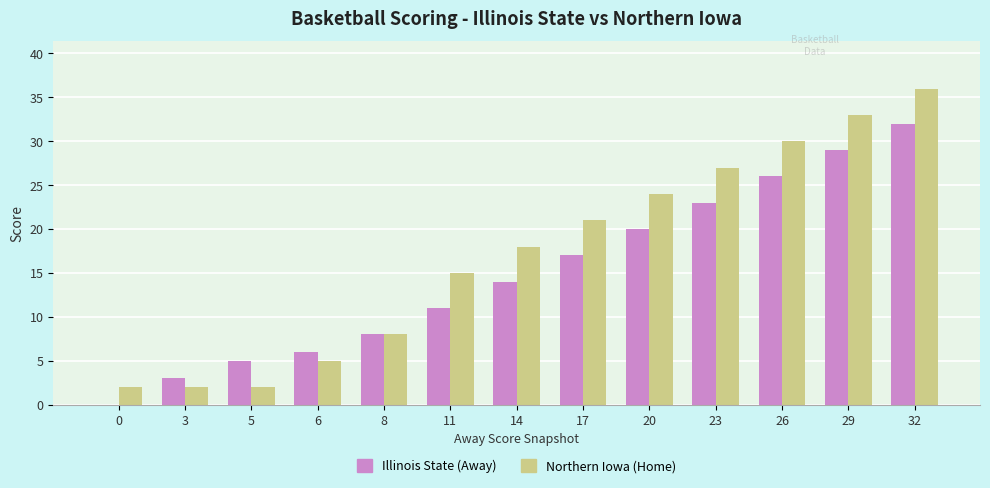

Is the value of Northern Iowa (Home) at 8 greater than the value of Illinois State (Away) at 32?

No